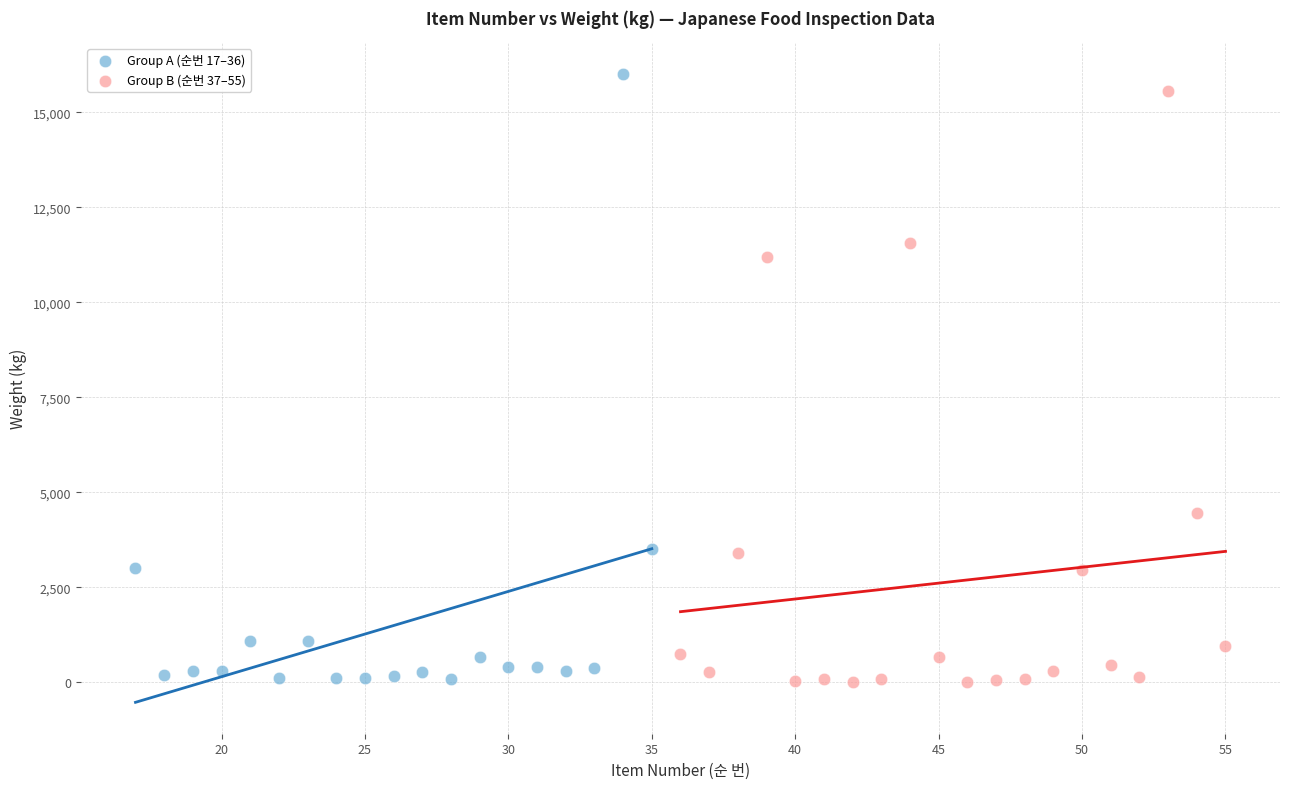

Which series has the widest spread of Y values?

Group A (순번 17–36)